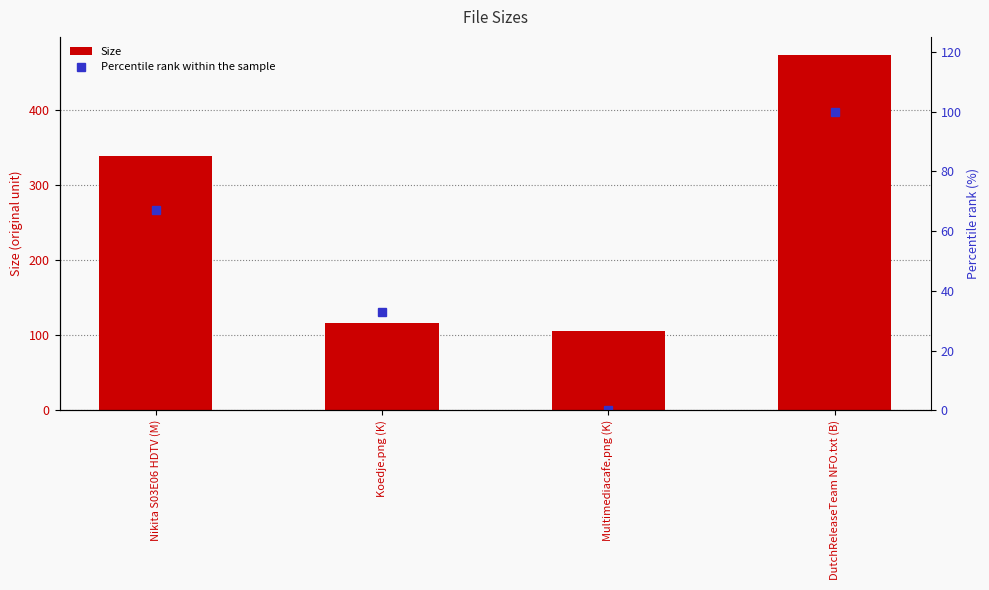

Between Koedje.png (K) and Multimediacafe.png (K), which series saw the biggest shift?

Percentile rank within the sample